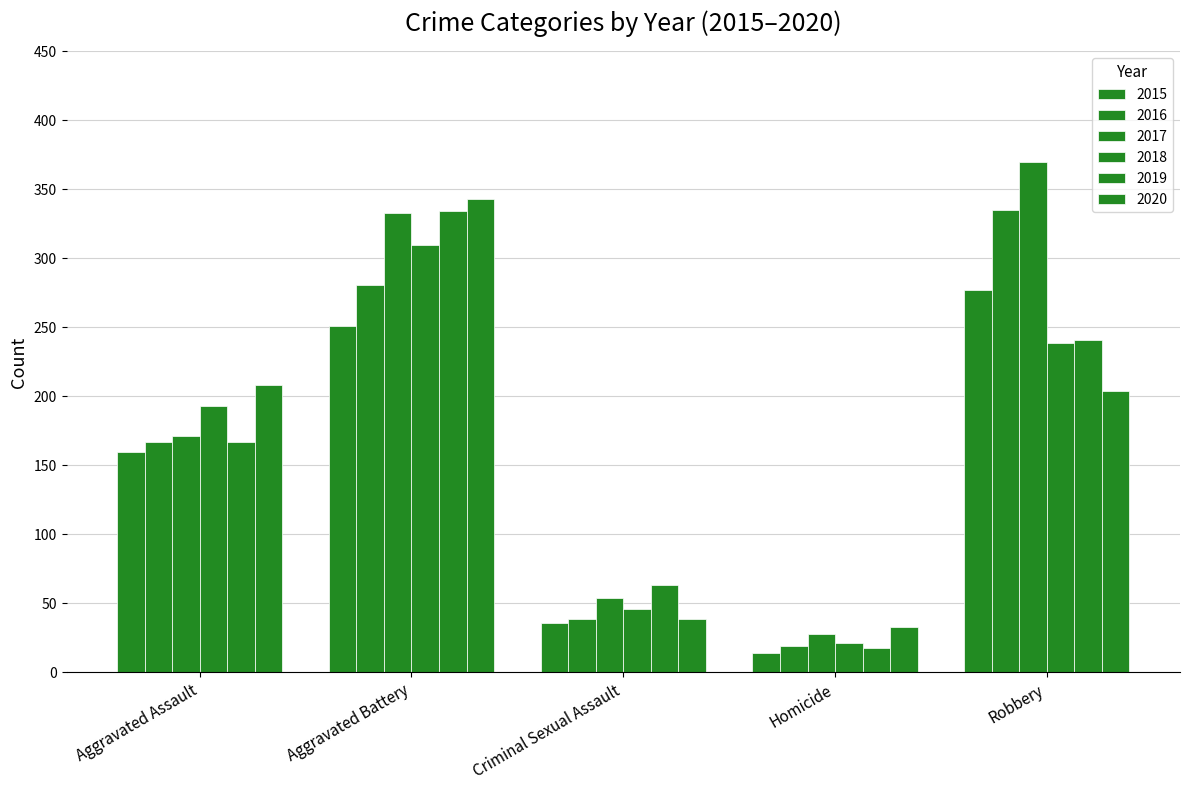

Which series has the largest total across all categories?

2017